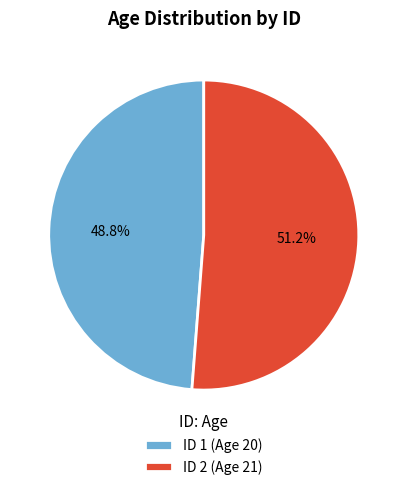

Between ID 1 (Age 20) and ID 2 (Age 21), which is larger?

ID 2 (Age 21)